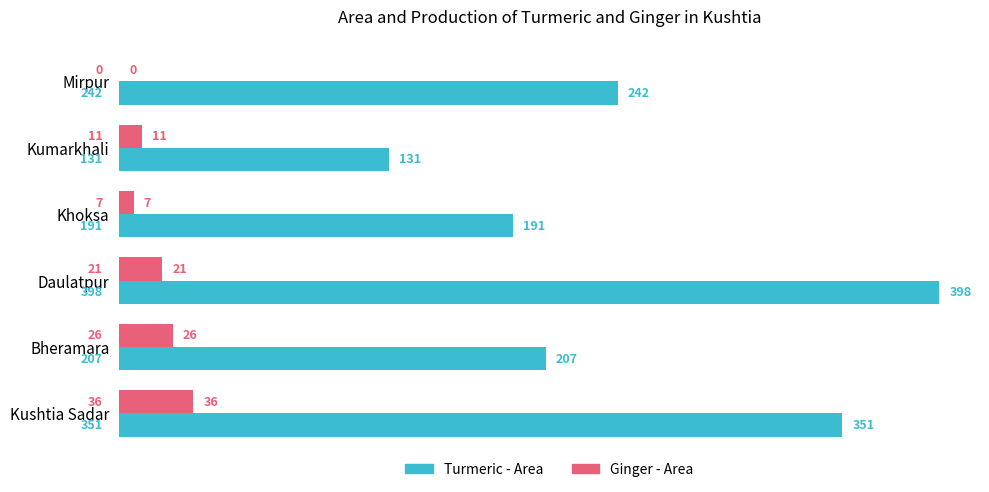

What are all the series names shown in the legend?

Turmeric - Area, Ginger - Area